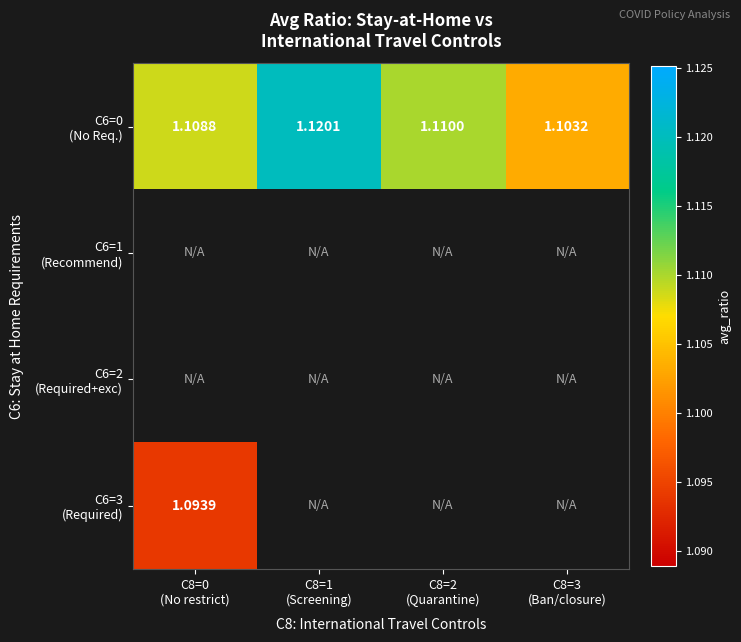

Rank the series at C8=2 (Quarantine) from highest to lowest value.

C6=0 (No Req.), C6=1 (Recommend), C6=2 (Required+exc), C6=3 (Required)